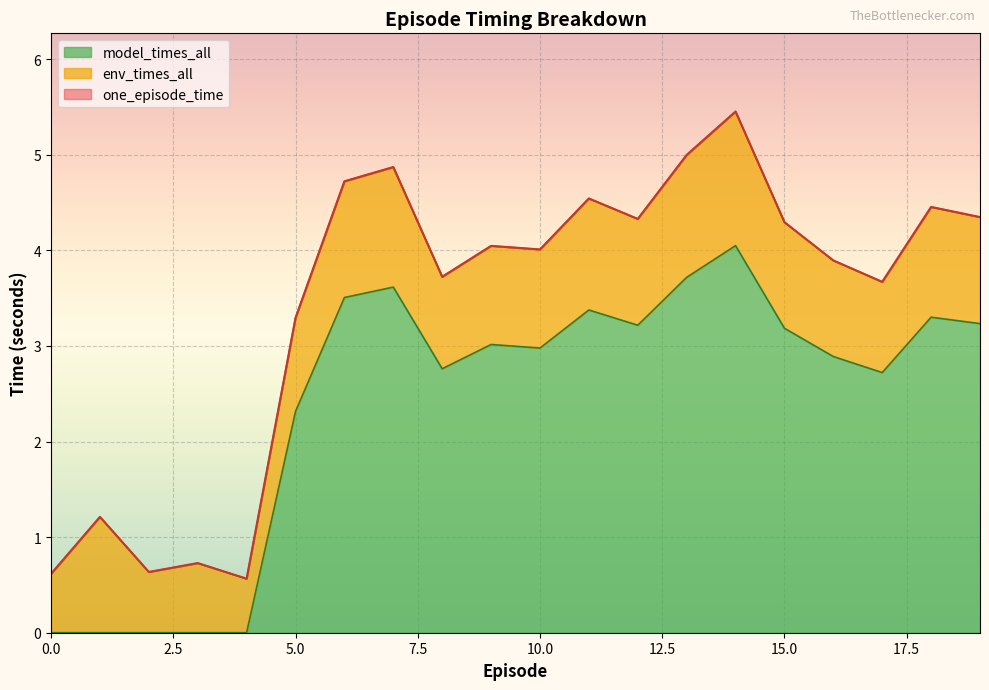

What is the value of the model_times_all point at the 10th from the left?

3.0